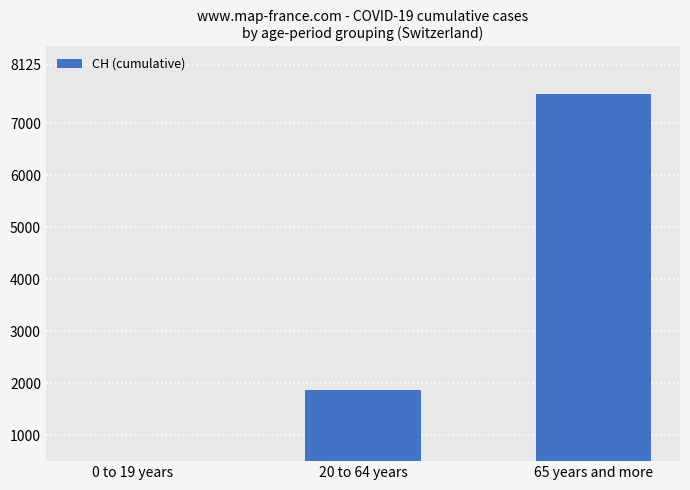

Does the chart contain any negative values?

No